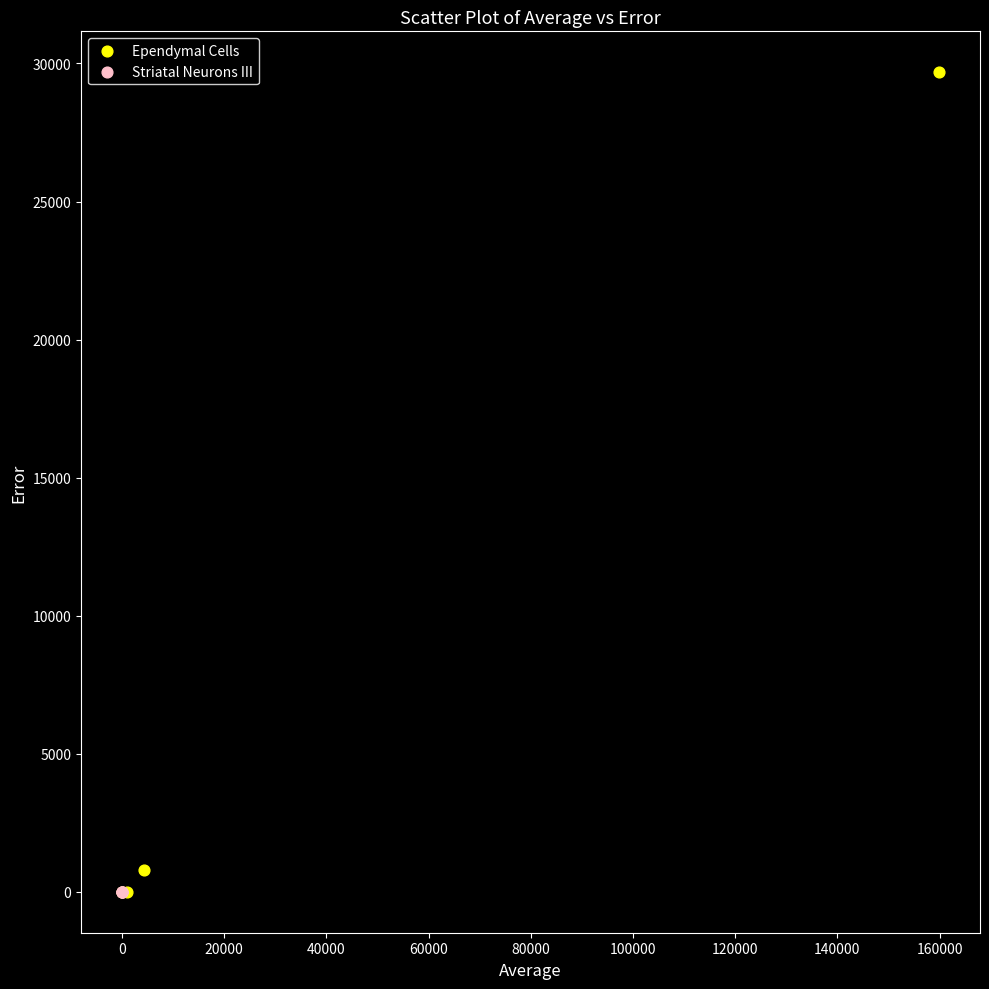

Which series has the widest spread of Y values?

Ependymal Cells